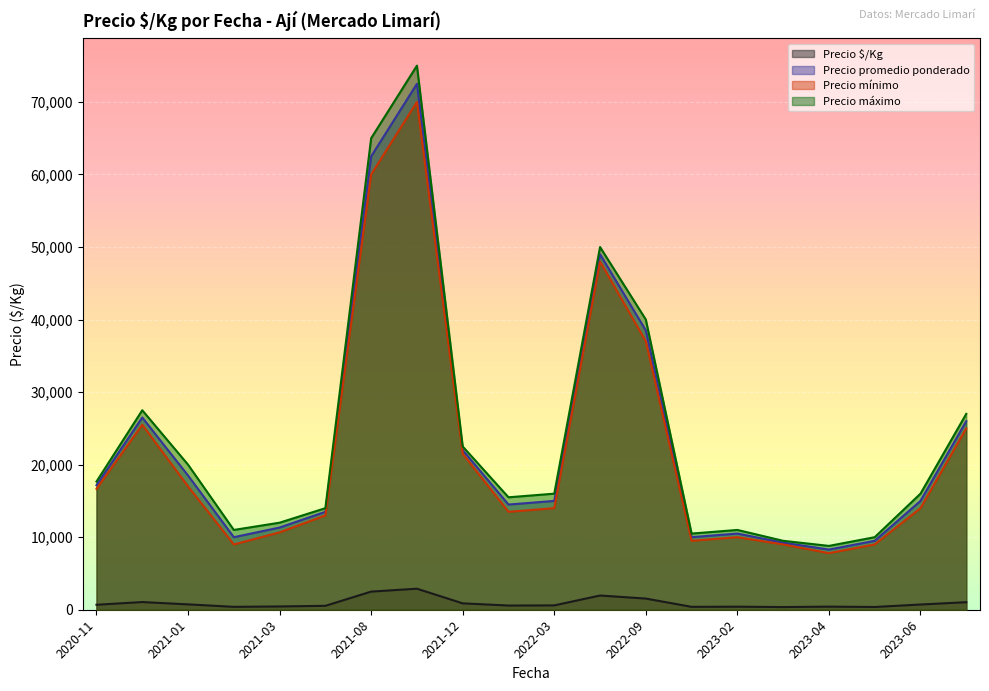

Which series has the largest total across all categories?

Precio máximo